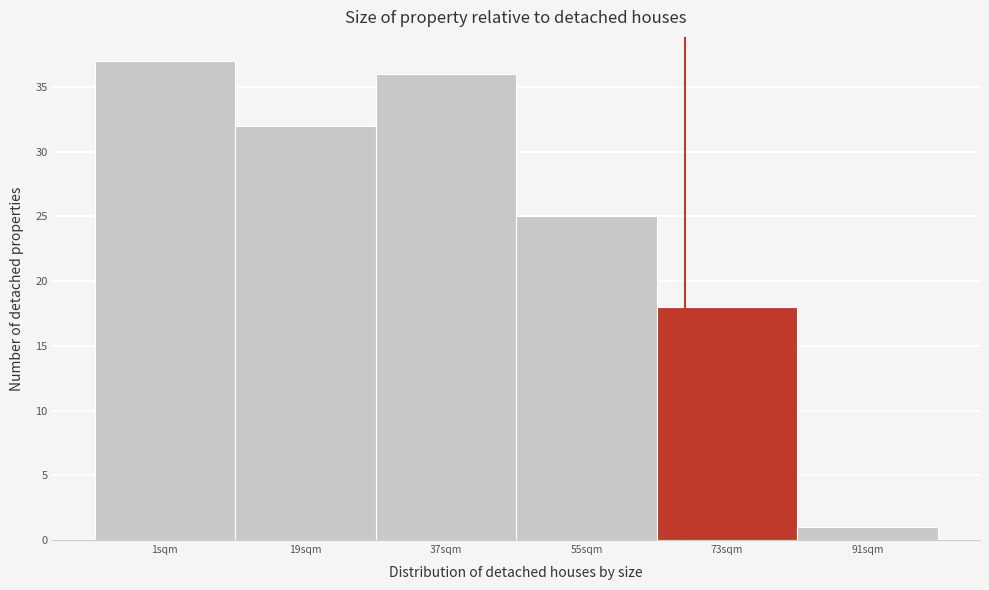

Reading left to right, what are all the values shown in this chart?

37	32	36	25	18	1